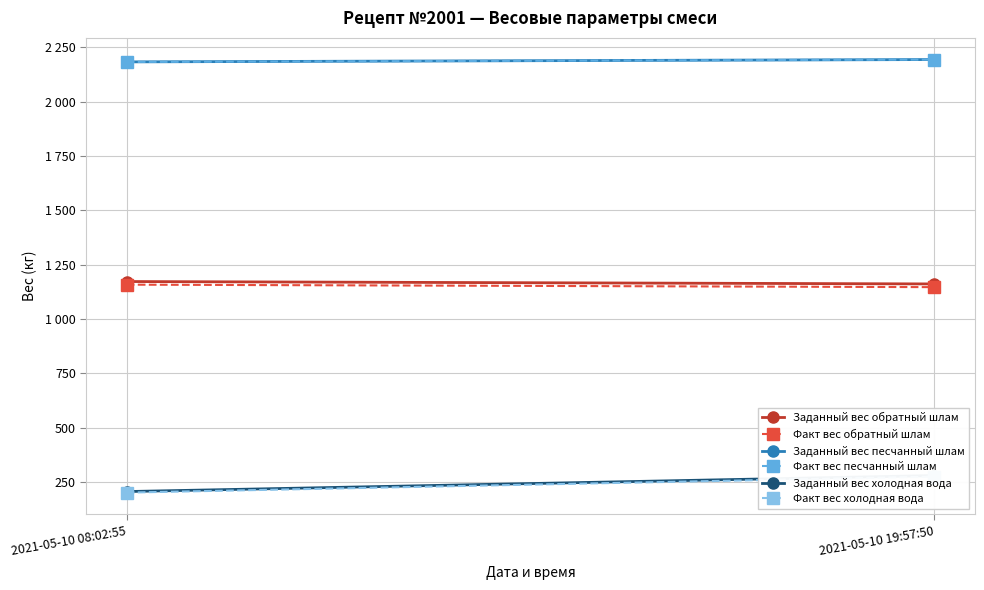

At 2021-05-10 19:57:50, list the series in order from smallest to largest.

Факт вес холодная вода, Заданный вес холодная вода, Факт вес обратный шлам, Заданный вес обратный шлам, Факт вес песчанный шлам, Заданный вес песчанный шлам